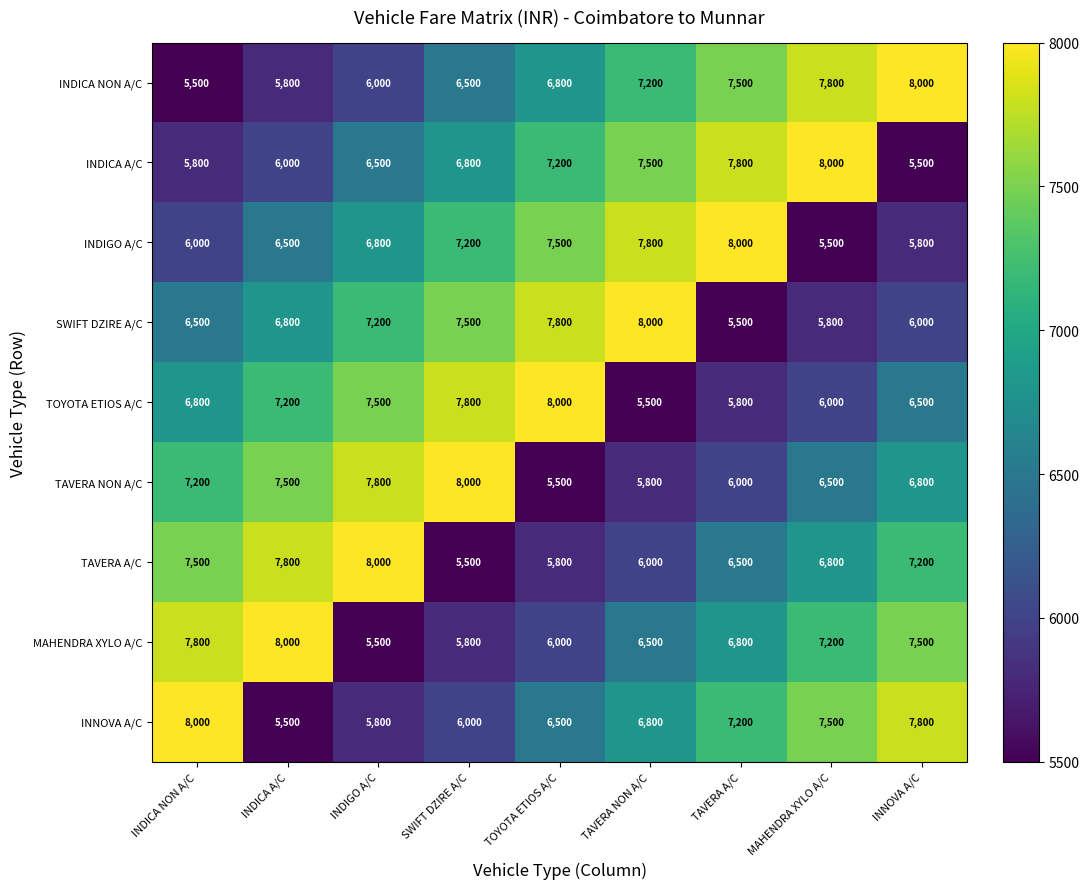

At which label does TAVERA NON A/C first exceed 6800?

INDICA NON A/C